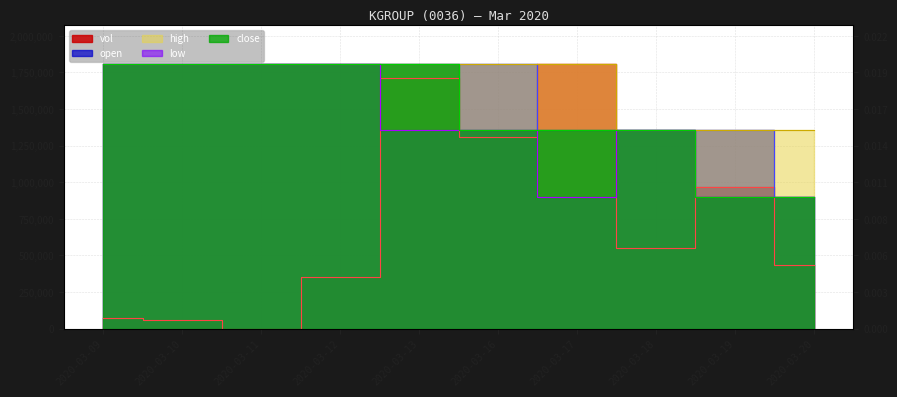

How many categories are shown in the chart?

10